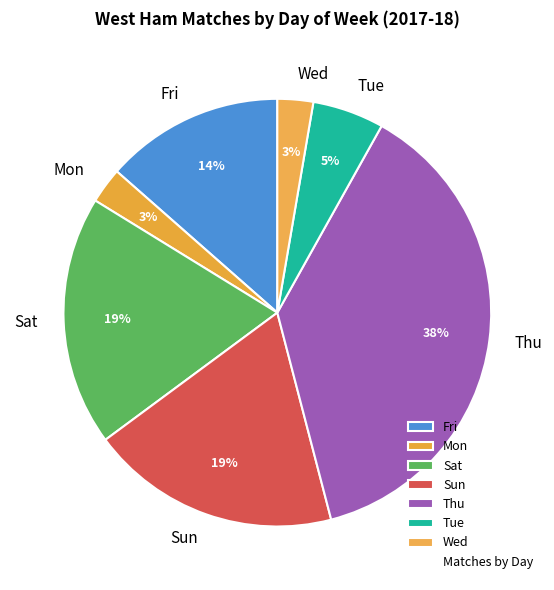

Is Sun the majority of the pie?

No